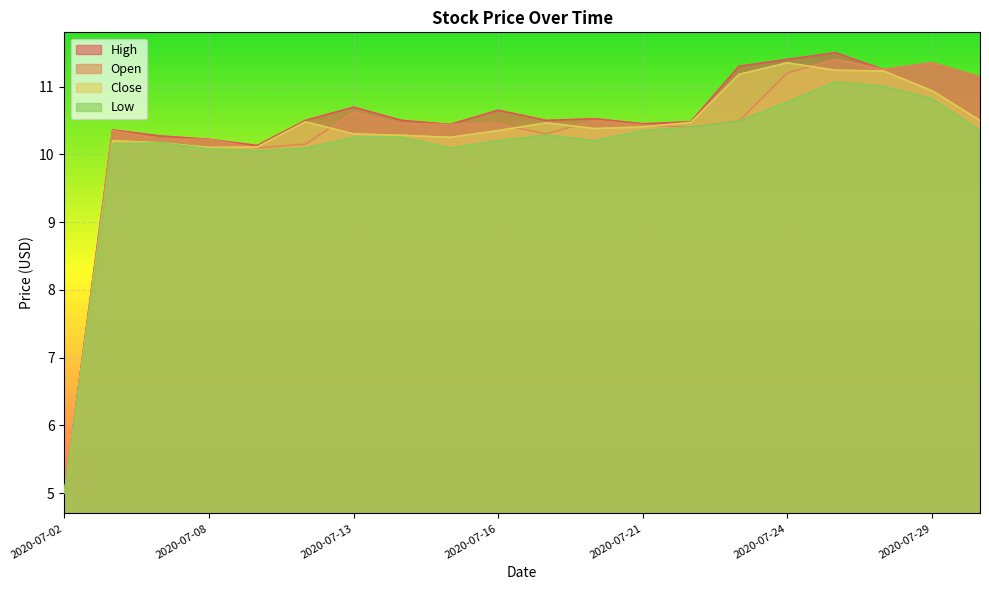

At how many categories does at least one series exceed 9?

19